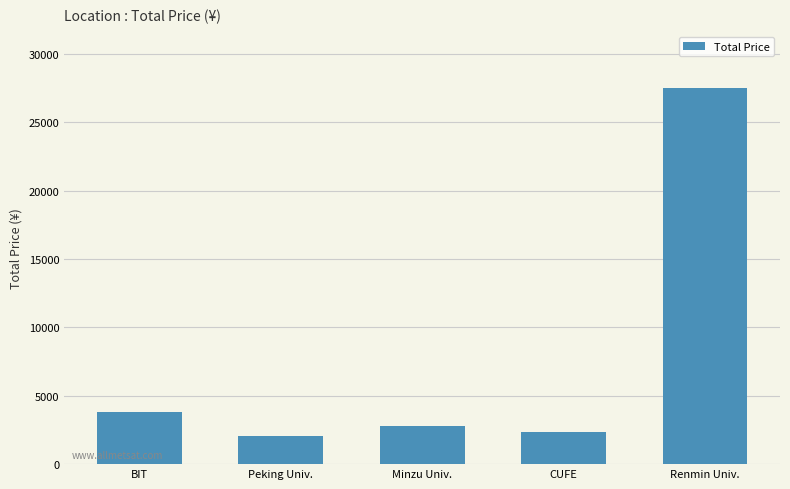

The chart shows a value of 3798 at BIT. True or false?

True